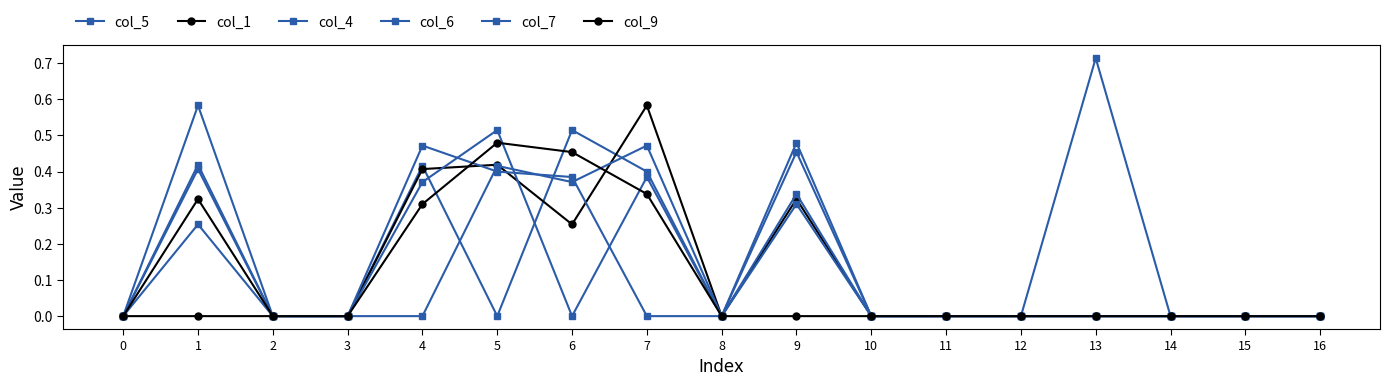

Which series ends up on top after the final intersection of col_1 and col_5?

col_1